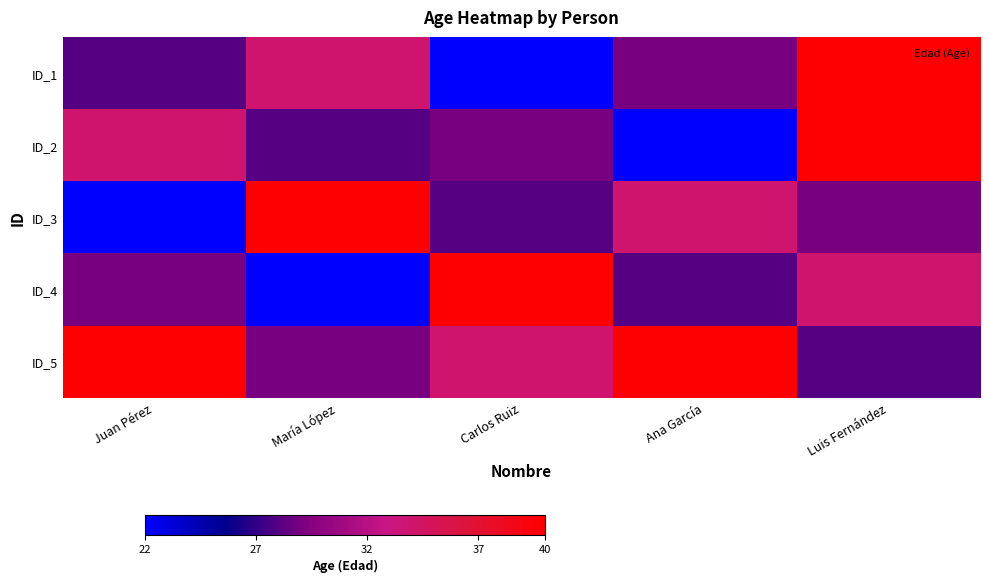

Reading right to left, list all the values displayed in this chart.

ID_1: Luis Fernández=40	Ana García=29	Carlos Ruiz=22	María López=34	Juan Pérez=28
ID_2: Luis Fernández=40	Ana García=22	Carlos Ruiz=29	María López=28	Juan Pérez=34
ID_3: Luis Fernández=29	Ana García=34	Carlos Ruiz=28	María López=40	Juan Pérez=22
ID_4: Luis Fernández=34	Ana García=28	Carlos Ruiz=40	María López=22	Juan Pérez=29
ID_5: Luis Fernández=28	Ana García=40	Carlos Ruiz=34	María López=29	Juan Pérez=40